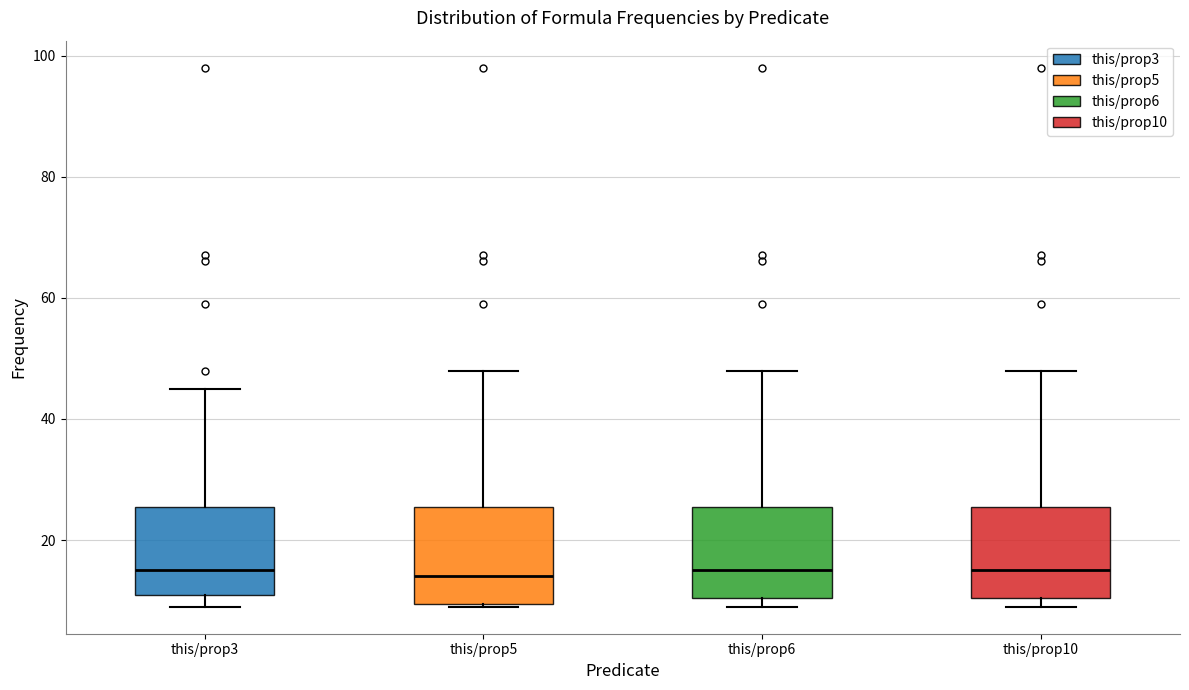

Reading left to right, transcribe this box plot: for each box, give where its median line is, the range the box spans, and where its two whiskers end, as read against the y-axis. The values are not printed on the chart, so give them approximately, as read against the axis.

this/prop3: median 16, box 12 to 26, whiskers 10 to 46
this/prop5: median 14, box 10 to 26, whiskers 10 to 48
this/prop6: median 16, box 10 to 26, whiskers 10 (just below the box's lower edge) to 48
this/prop10: median 16, box 10 to 26, whiskers 10 (just below the box's lower edge) to 48